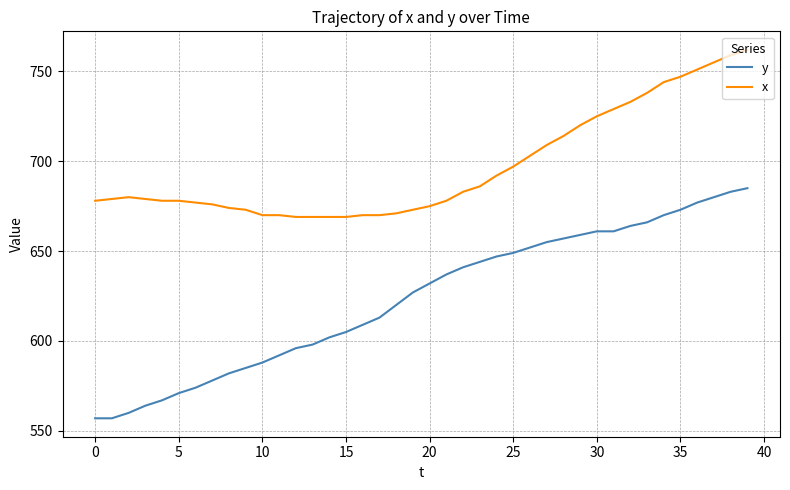

What is the difference between the maximum and second lowest values in the x series?

93